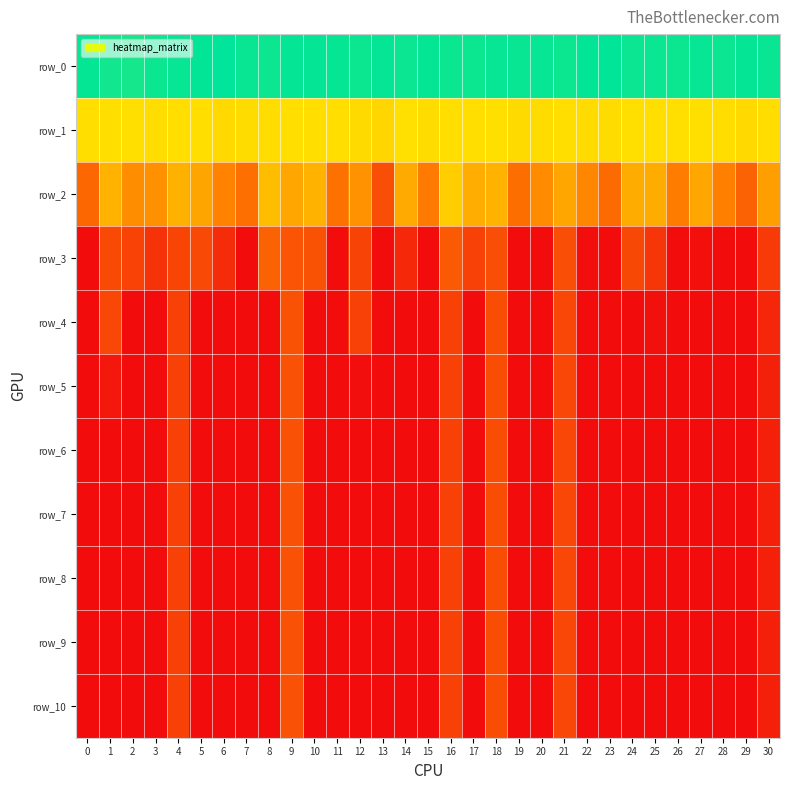

Rank the series by their maximum value, from lowest to highest.

row_10, row_9, row_8, row_7, row_6, row_5, row_4, row_3, row_2, row_1, row_0